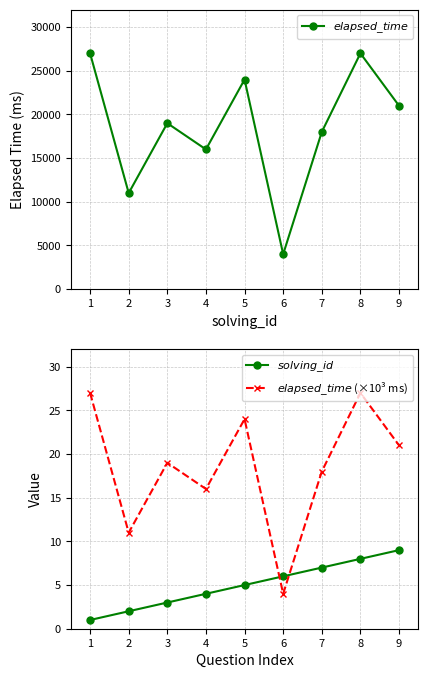

What is the value of the $elapsed\_time$ (×10³ ms) point at the 9th from the left?

21